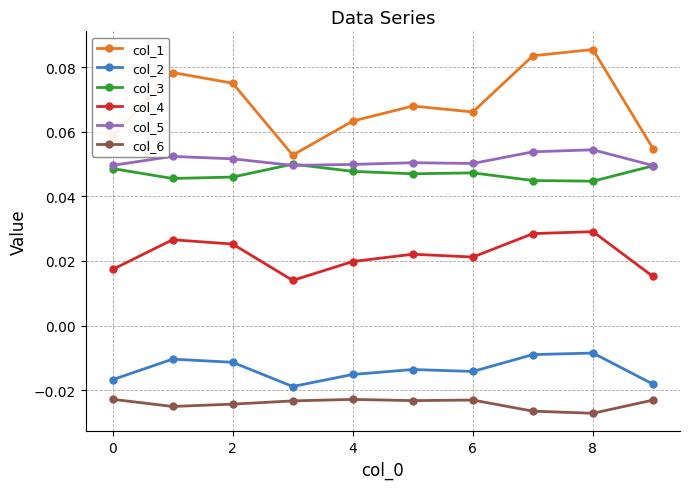

True or false: col_1 and col_2 cross at least once.

False